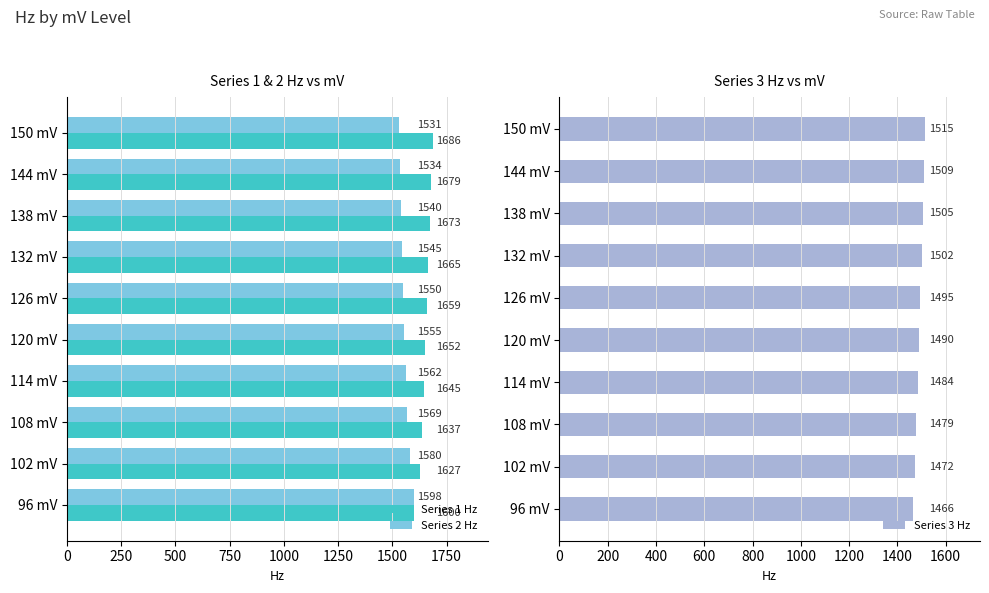

Where is Series 2 Hz nearest to the value 1564?

114 mV